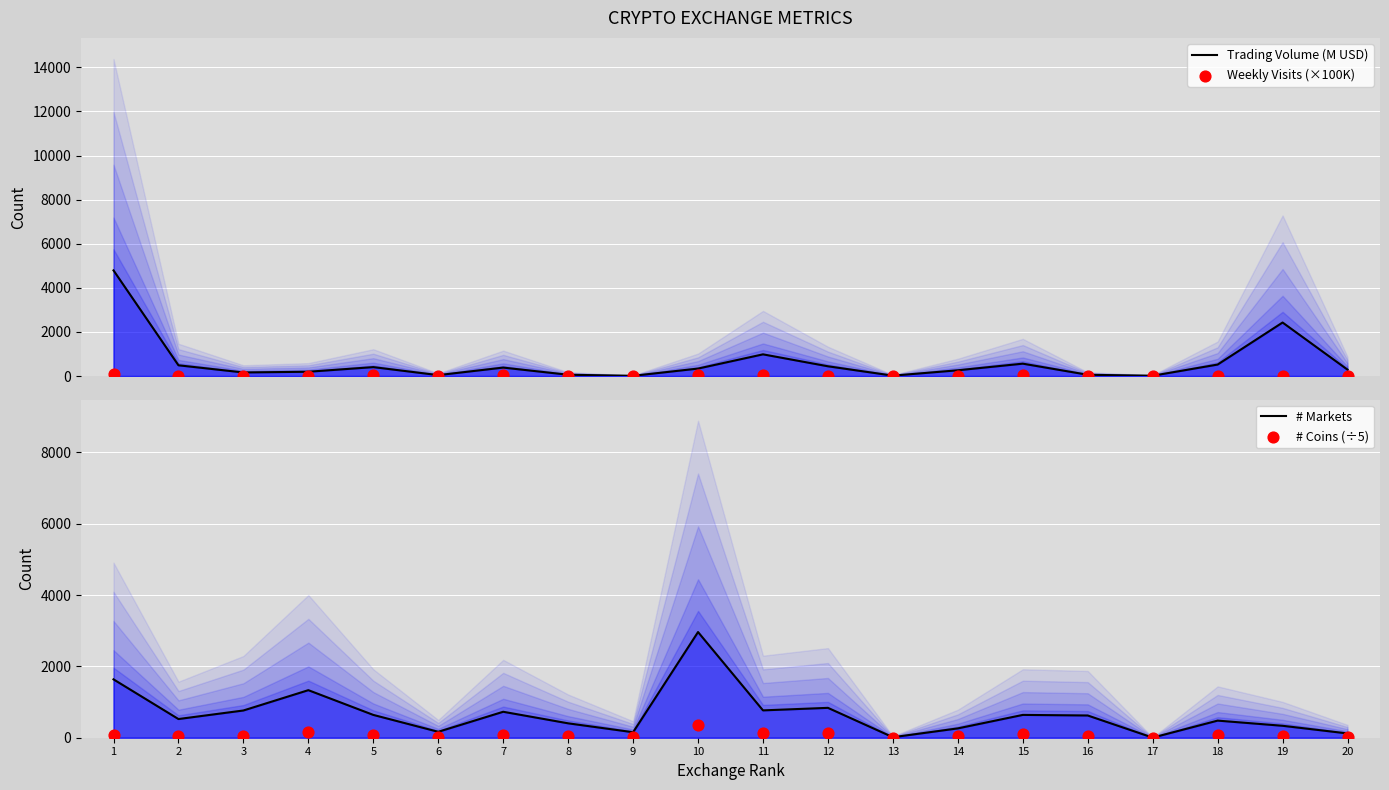

What is the total value across all series at 13?

36.6